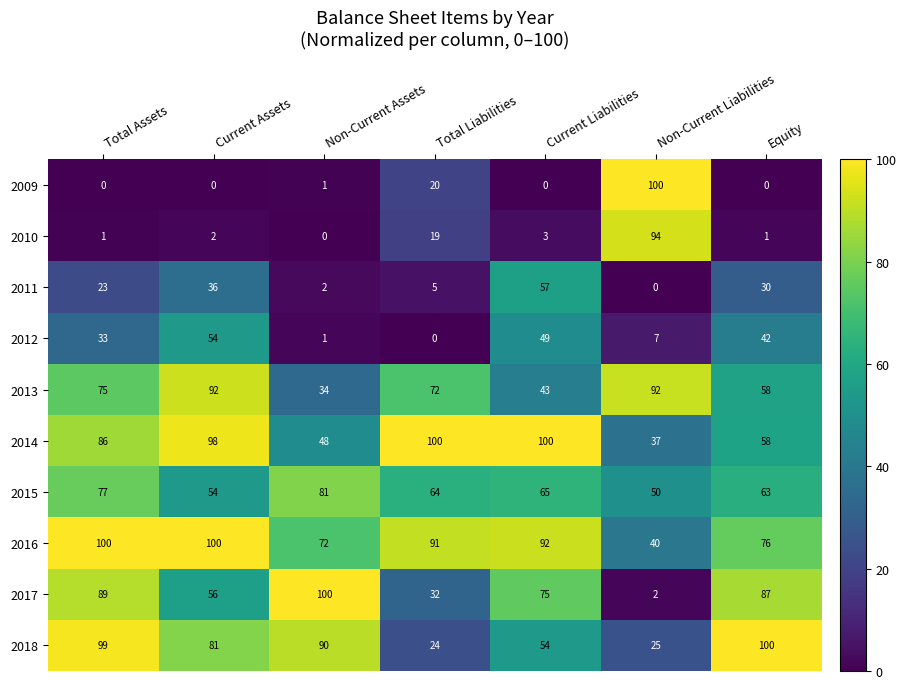

The 2014 series shows 100 at Total Liabilities. True or false?

True